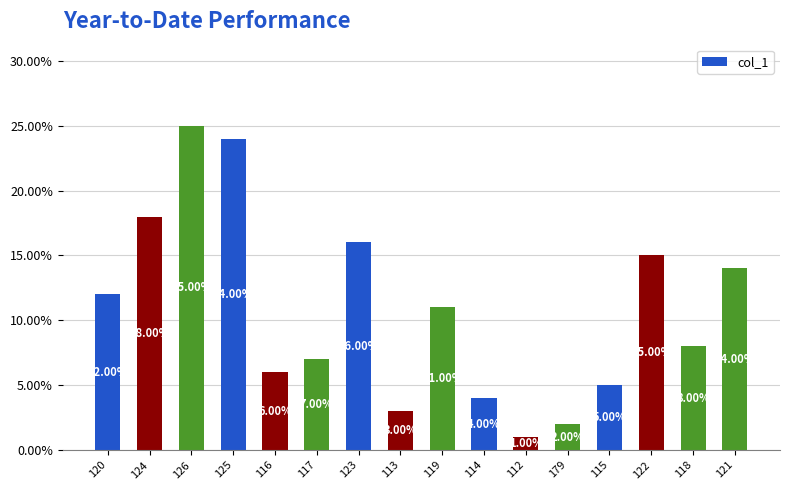

Which category has the lowest value across all series?

112